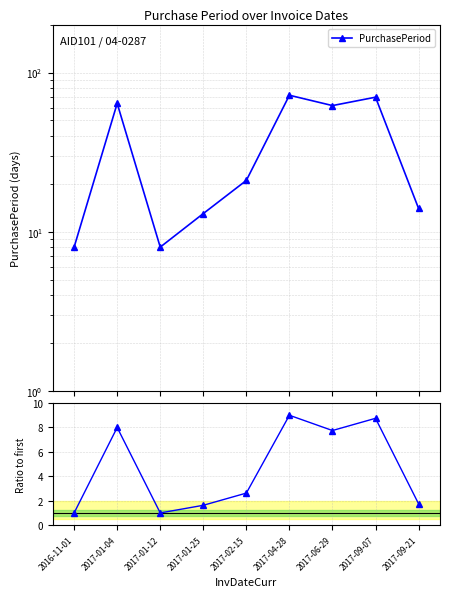

What is the total value across all series at 2017-09-07?

78.8